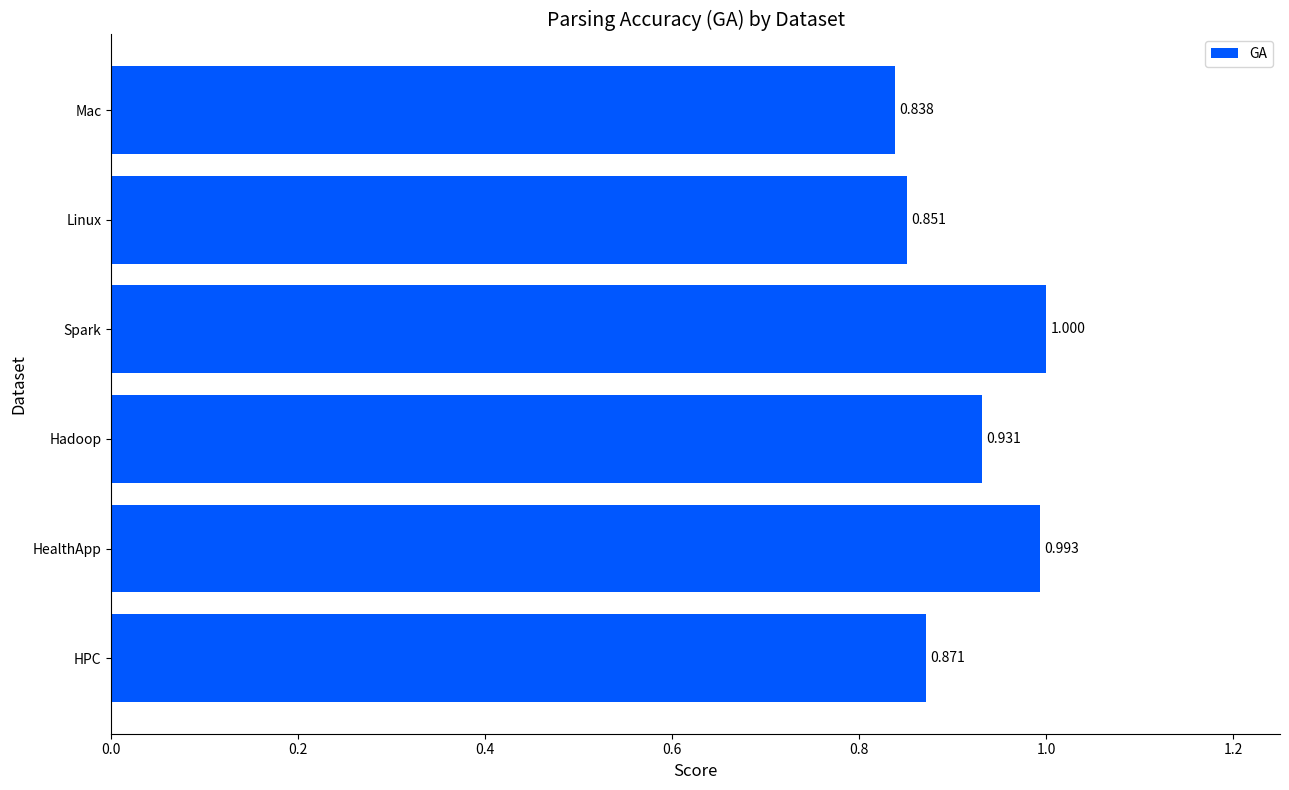

List the labels in order of value, largest first.

Spark, HealthApp, Hadoop, HPC, Linux, Mac